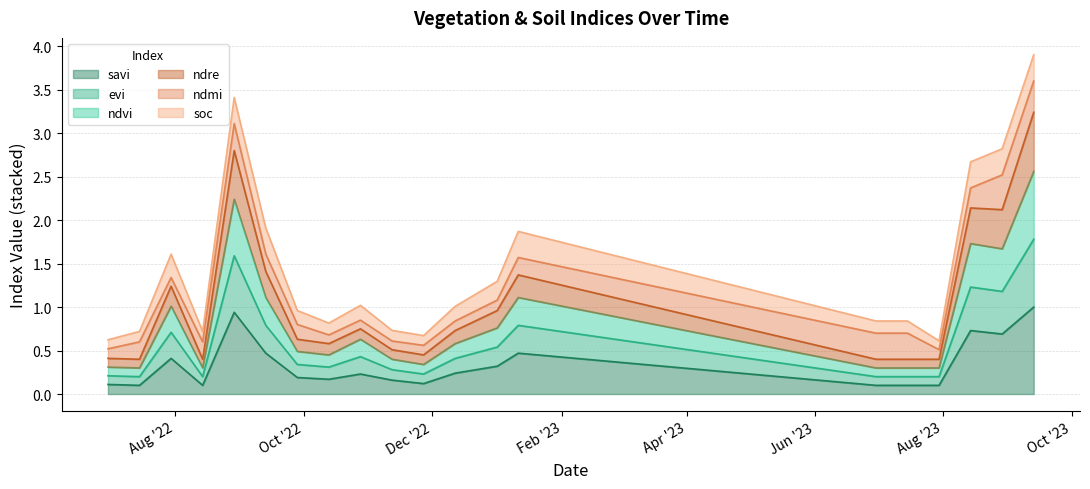

At how many categories does at least one series exceed 1?

8